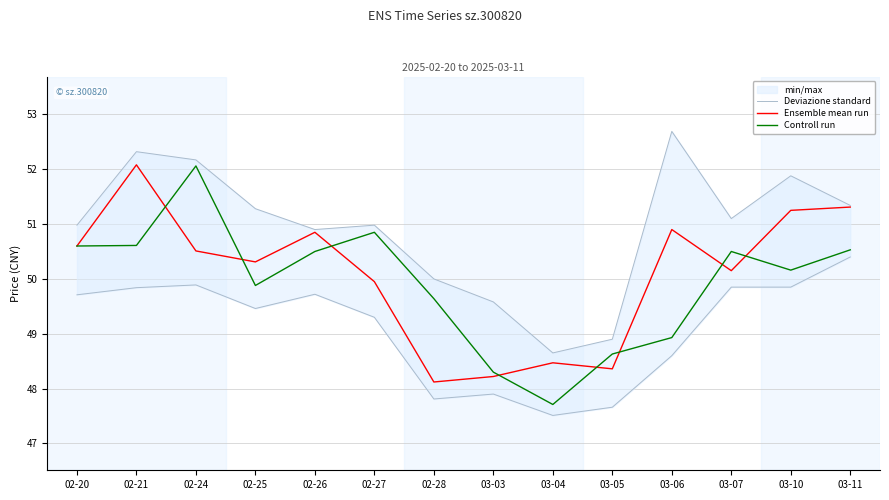

Where is the first local minimum for Deviazione standard?

02-26